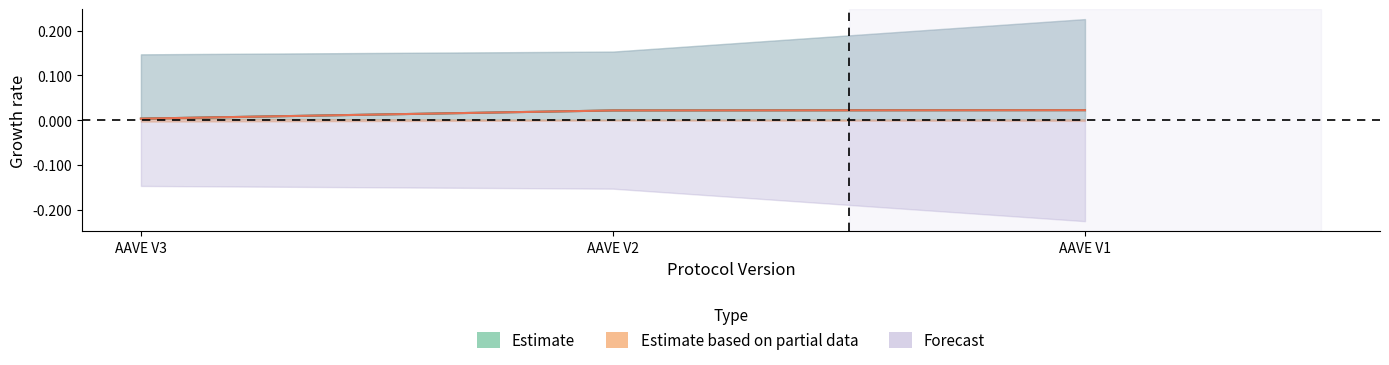

The change_1d series shows 0.0 at AAVE V3. True or false?

False